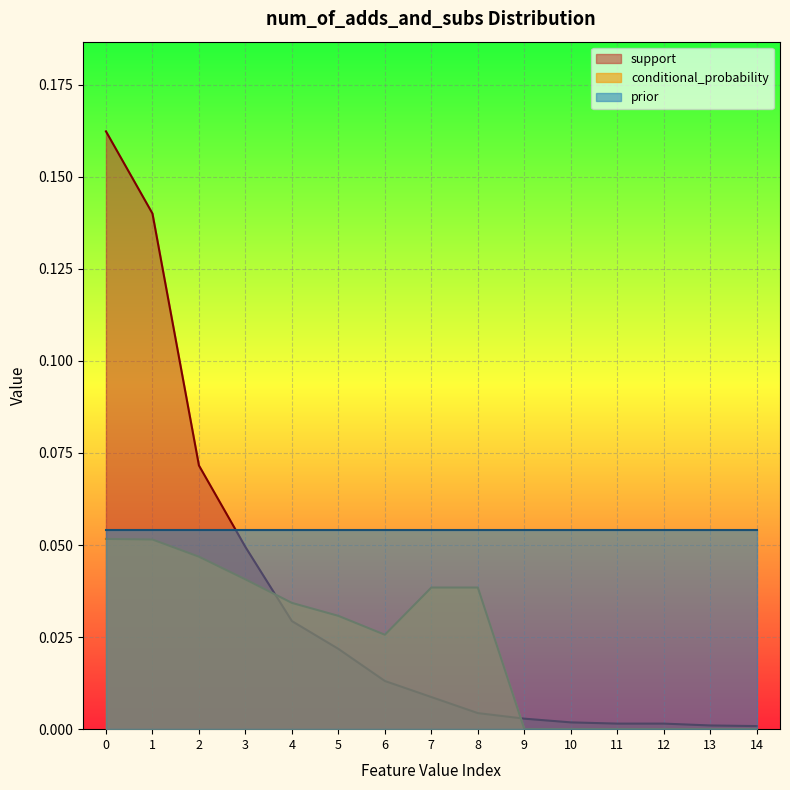

True or false: conditional_probability and support intersect in this chart.

True